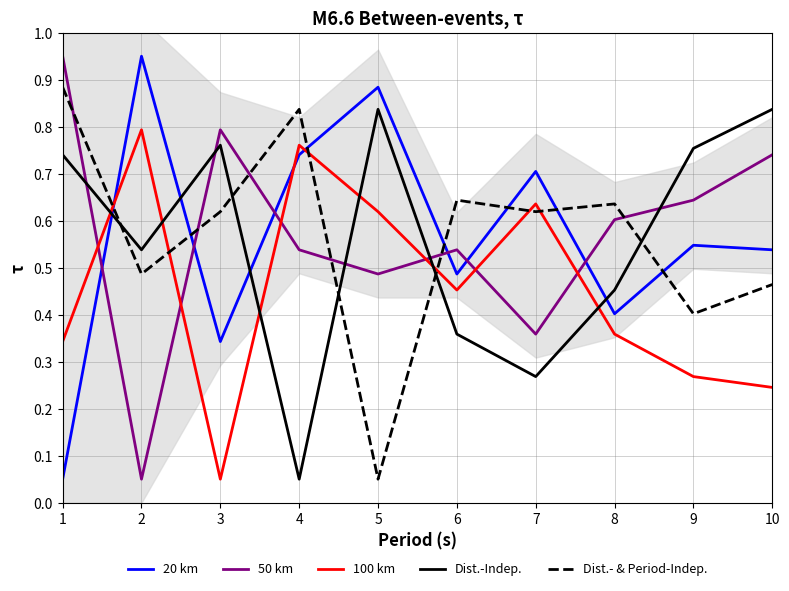

Which has a higher value, 6 or 8?

6